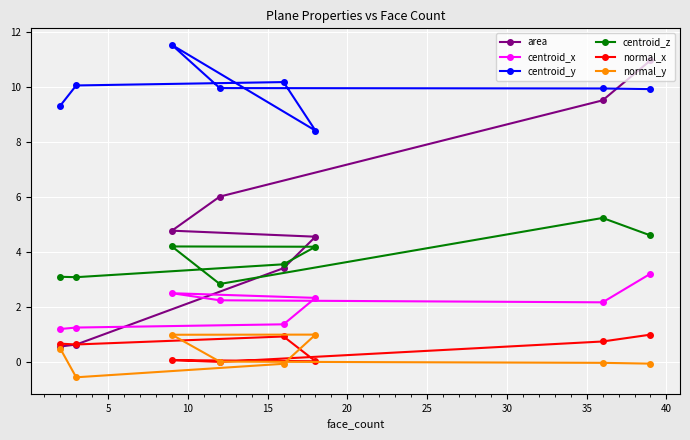

Which series has the largest total across all categories?

centroid_y